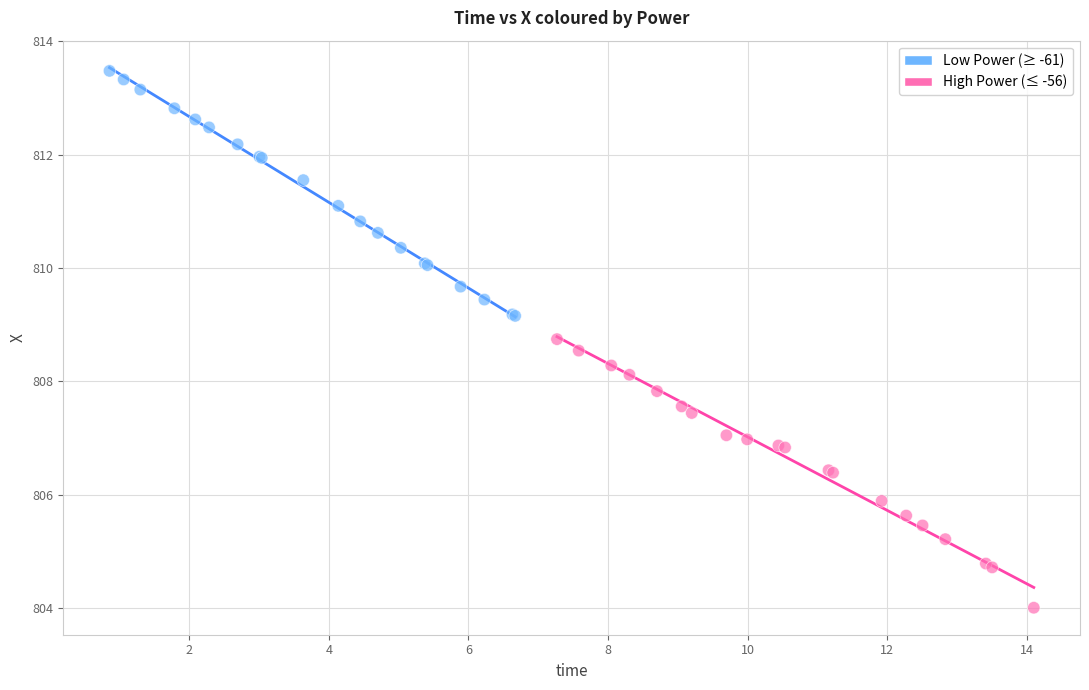

Which series reaches the maximum Y coordinate?

Low Power (≥ -61)